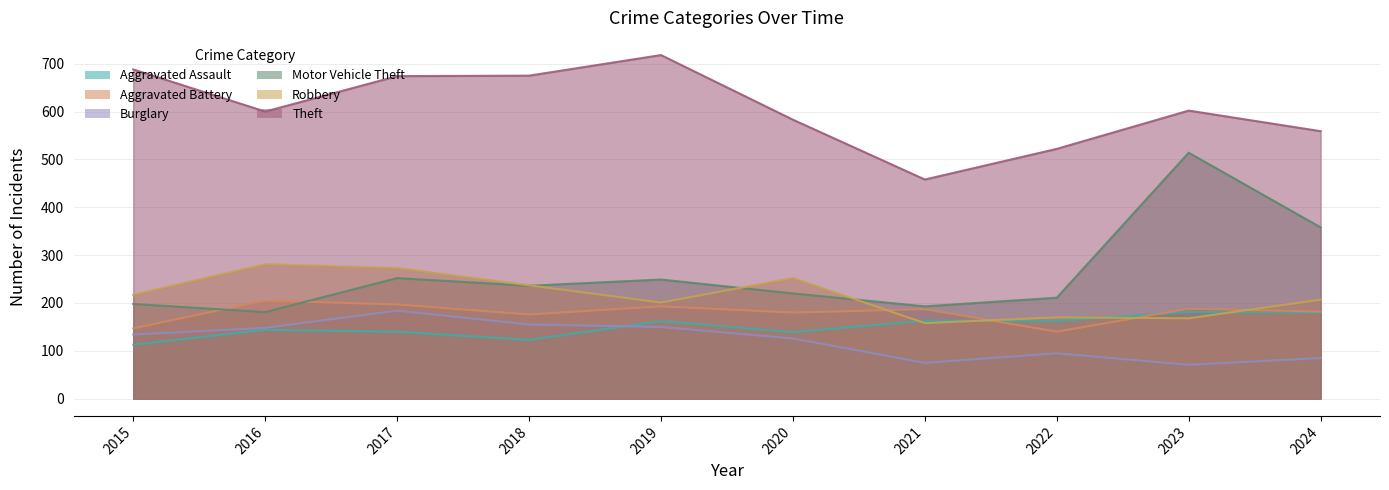

Between 2024 and 2018, which is larger?

2024